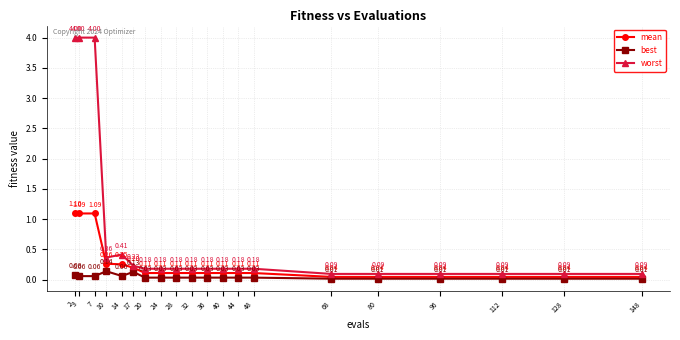

Which series has the widest spread of values?

worst